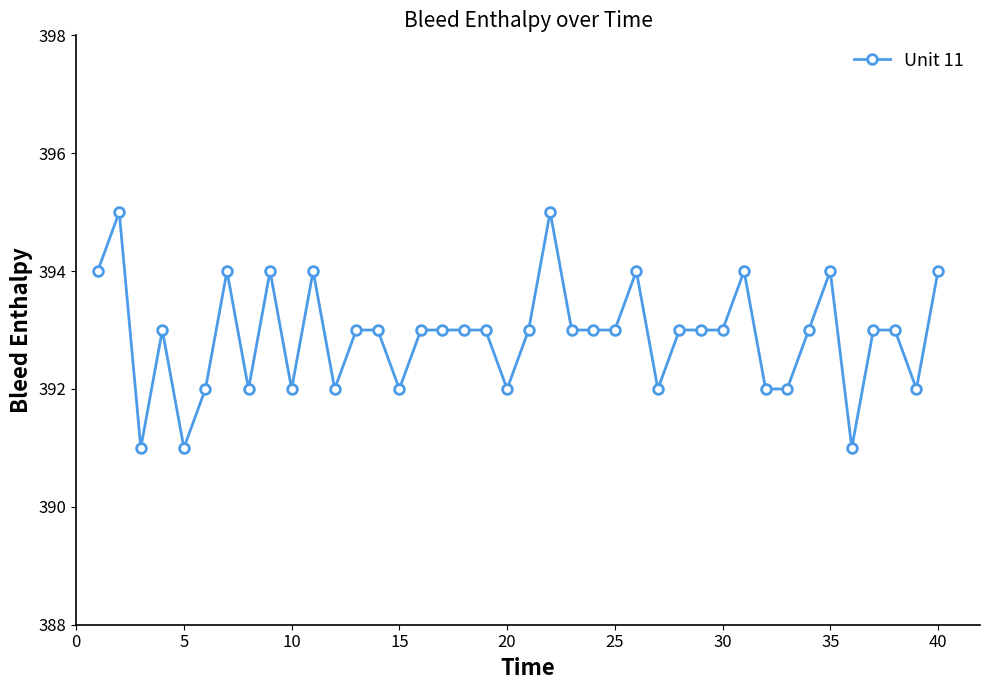

What is the value of the 7th point from the left?

394